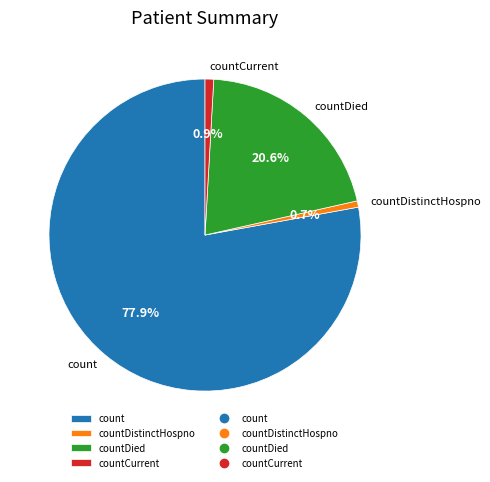

Between countCurrent and countDied, which is larger?

countDied